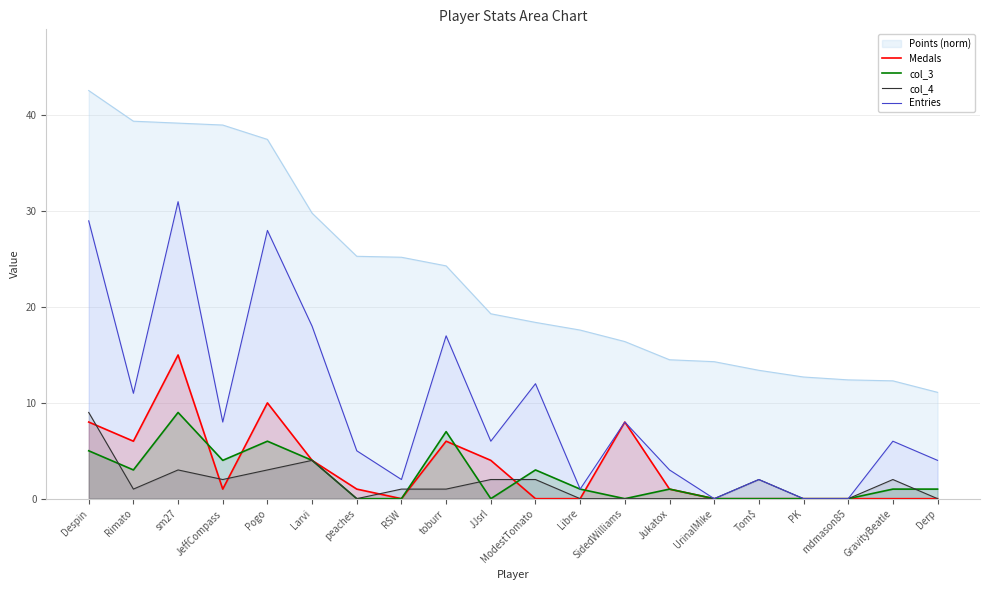

At which category is the sum across all series the highest?

sm27